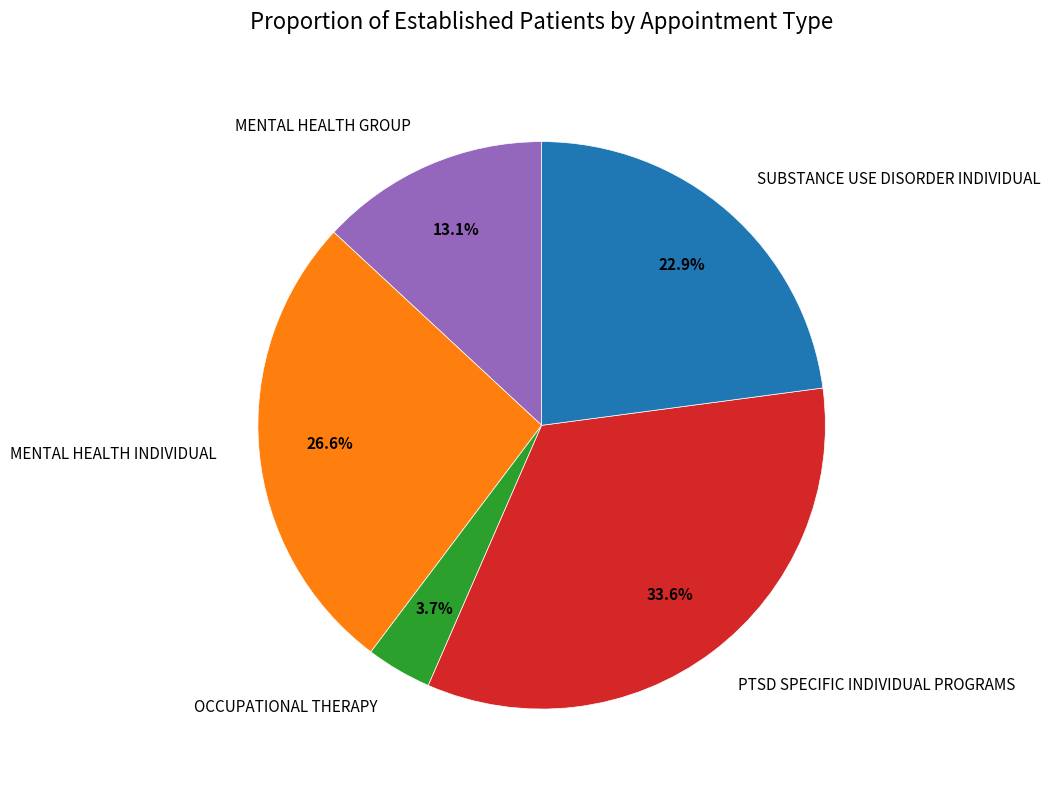

Combined, do PTSD SPECIFIC INDIVIDUAL PROGRAMS and MENTAL HEALTH INDIVIDUAL account for over 50%?

Yes